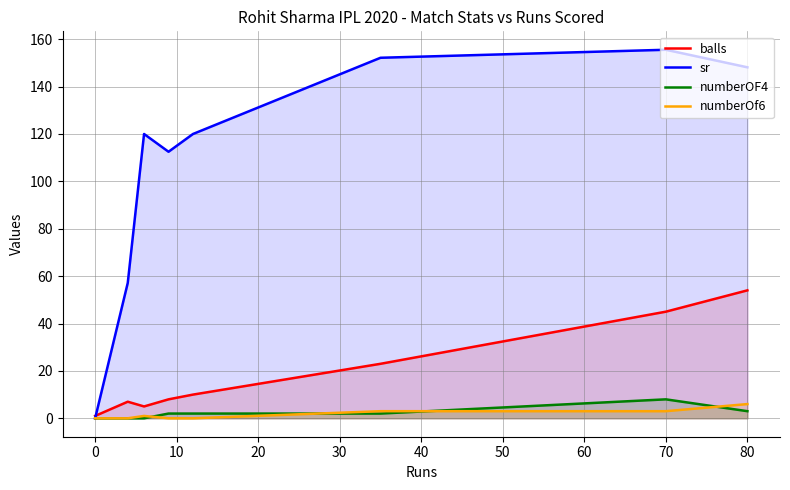

True or false: balls and numberOf6 intersect in this chart.

False